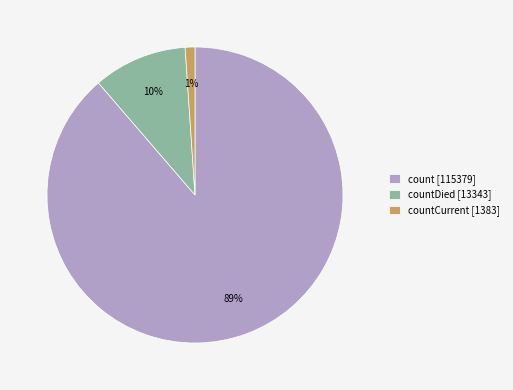

True or false: countDied [13343] accounts for 16% of the total.

False